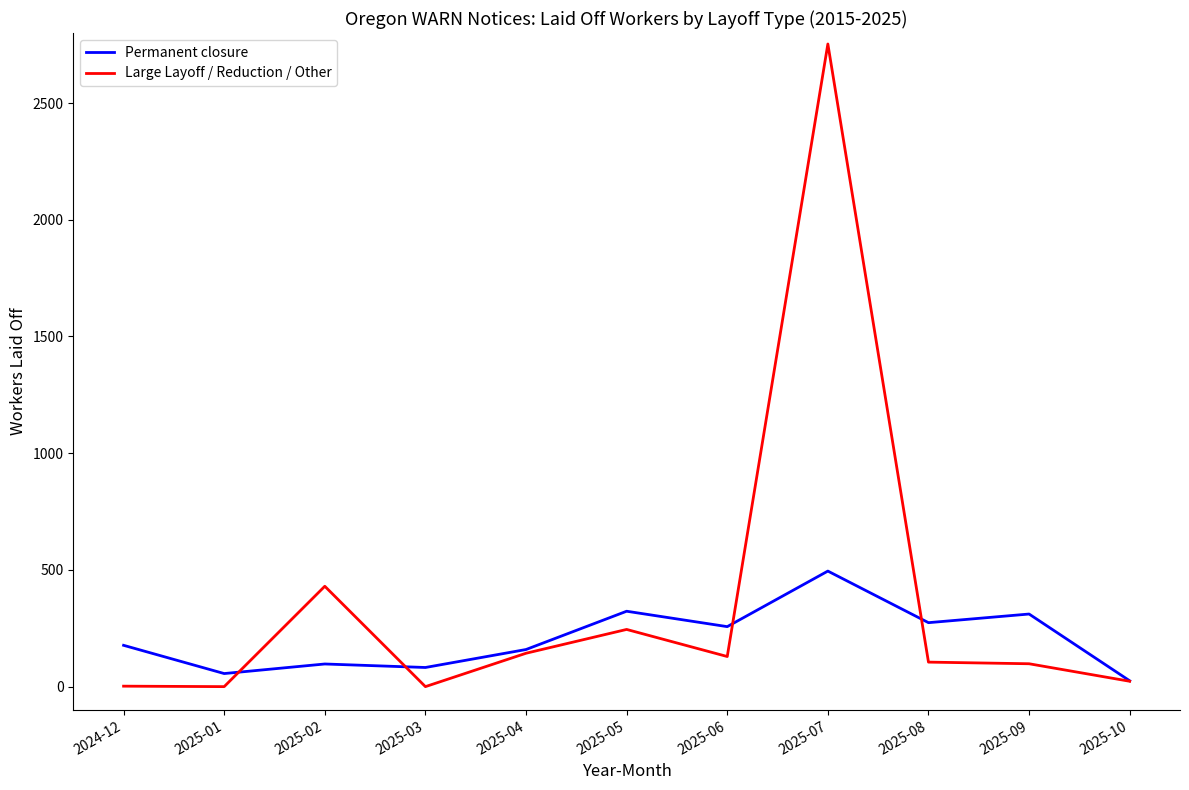

What is the approximate value of Large Layoff / Reduction / Other at 2025-07, to the nearest 100?

2800